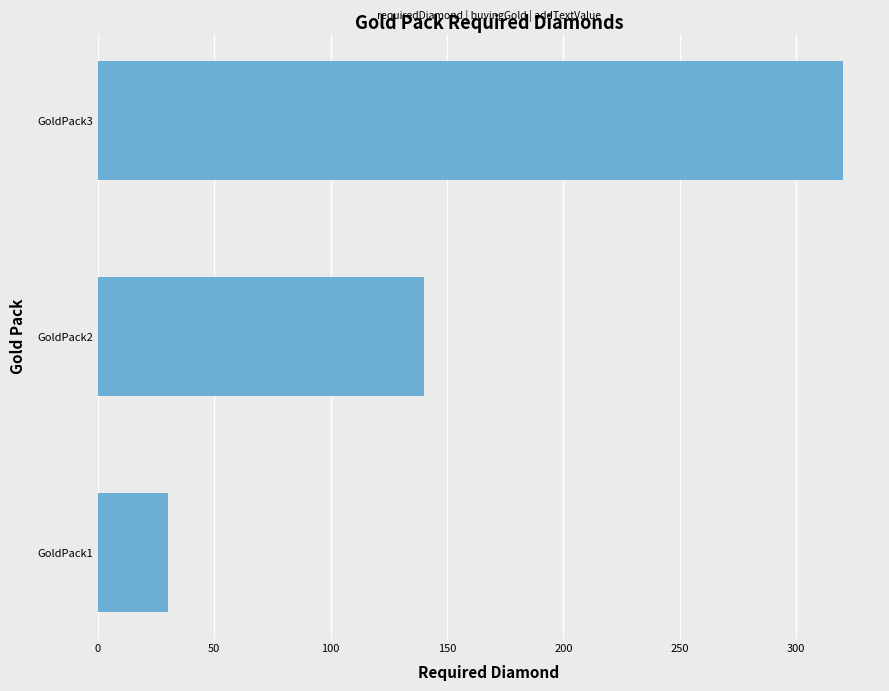

Reading bottom to top, what are all the values shown in this chart?

GoldPack1=30	GoldPack2=140	GoldPack3=320